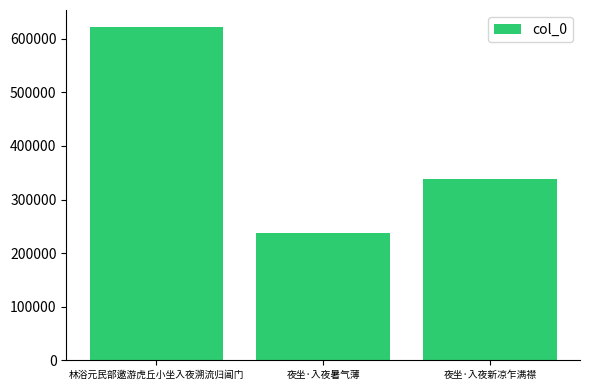

What is the difference between the maximum and second lowest values?

284871